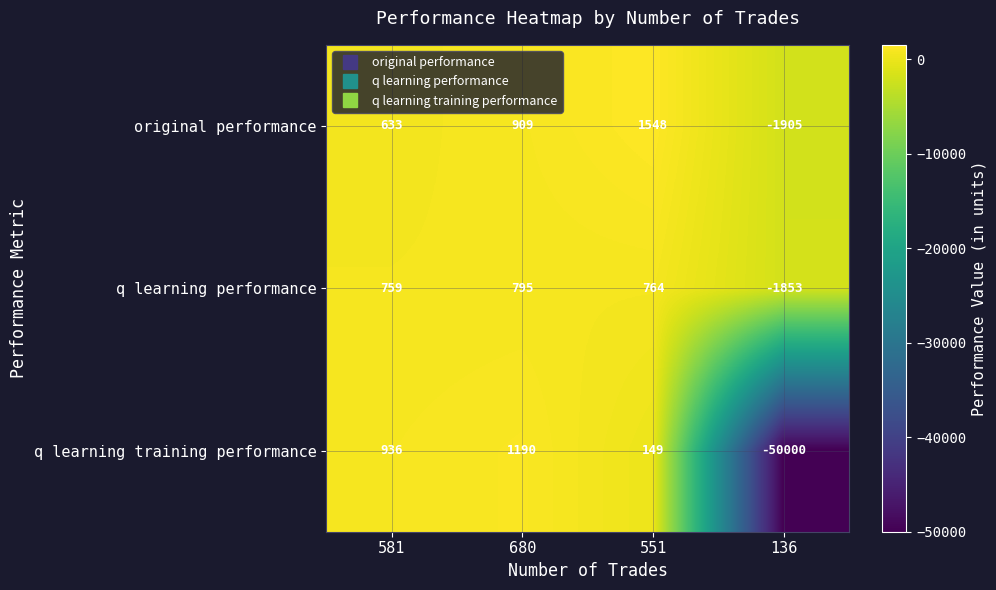

Reading left to right, extract all data points from this chart.

original performance: 581=633	680=909	551=1548	136=-1905
q learning performance: 581=759	680=795	551=764	136=-1853
q learning training performance: 581=936	680=1190	551=149	136=-50000